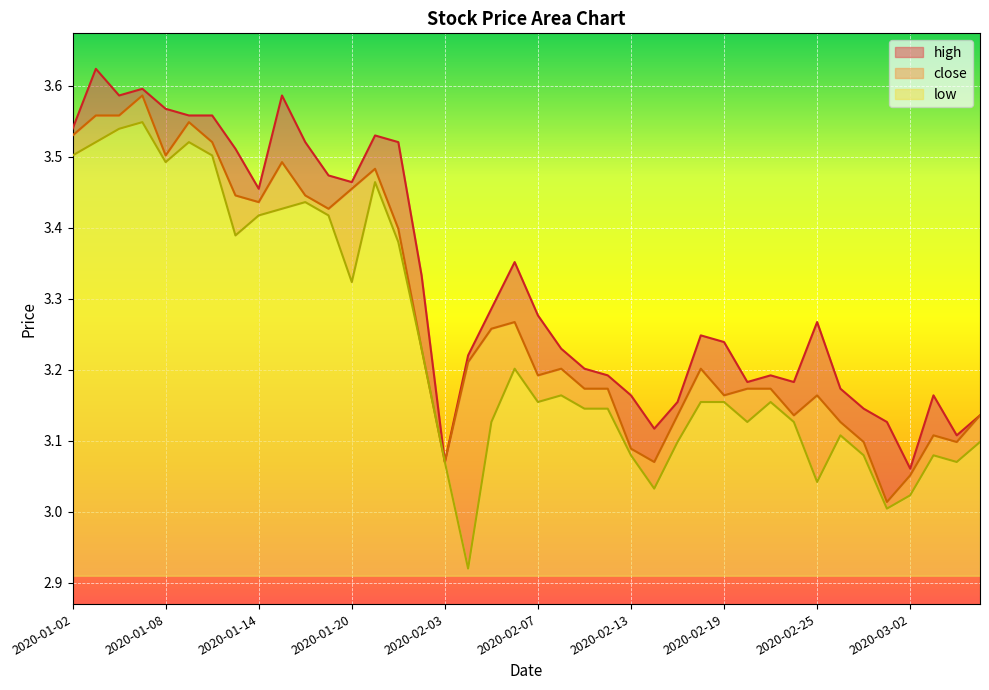

True or false: low and high intersect in this chart.

False